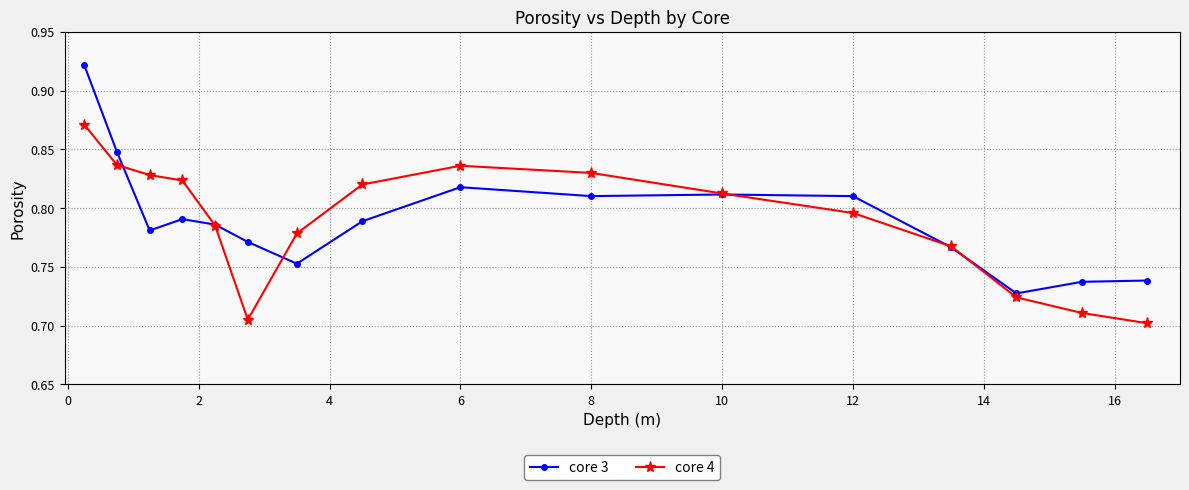

Is this an area chart (filled region under the line)?

No